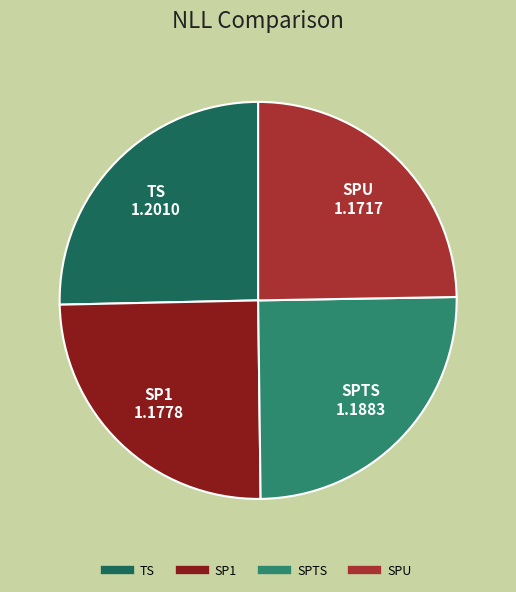

True or false: SPTS accounts for 25% of the total.

True